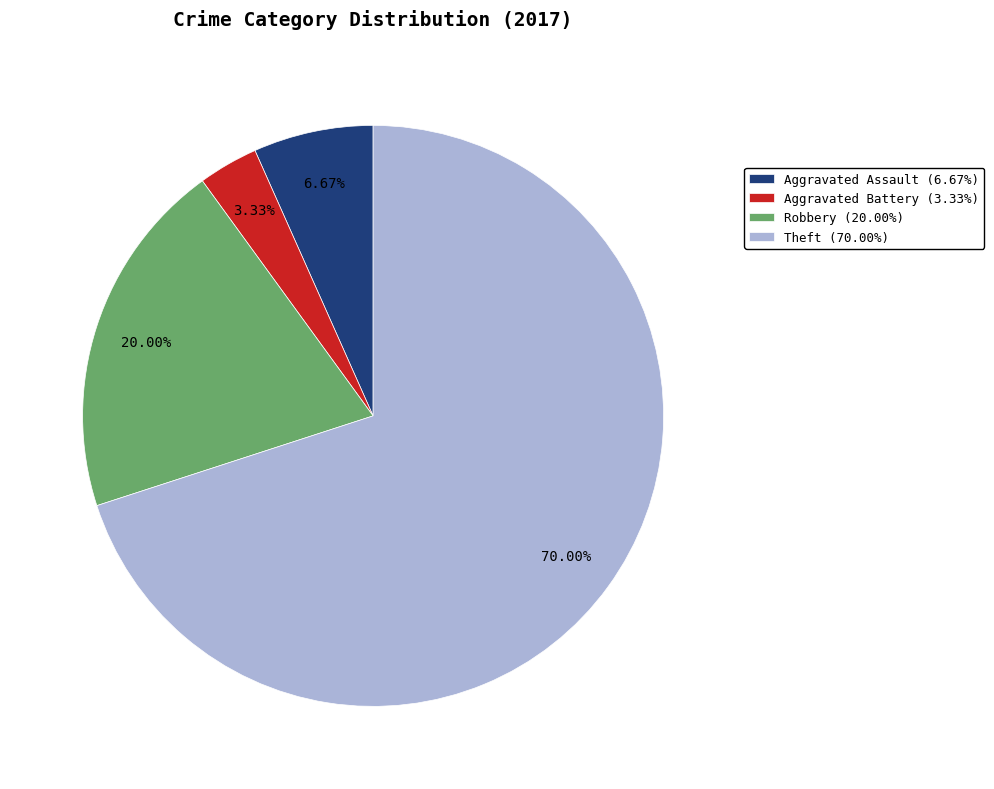

Which category has the smallest portion of the pie?

Aggravated Battery